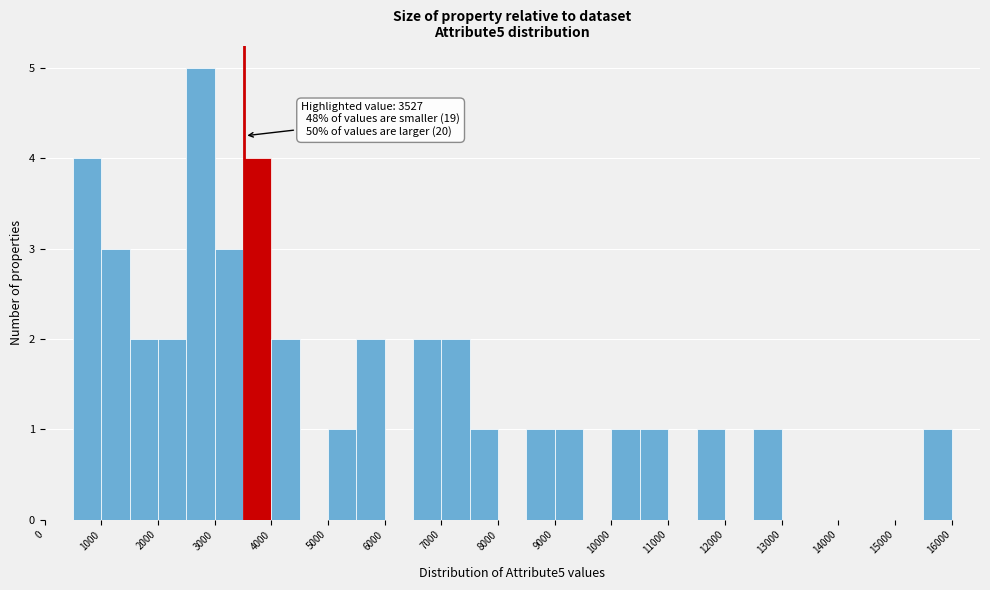

Which range on the x-axis has the tallest bar?

2500 to 3000